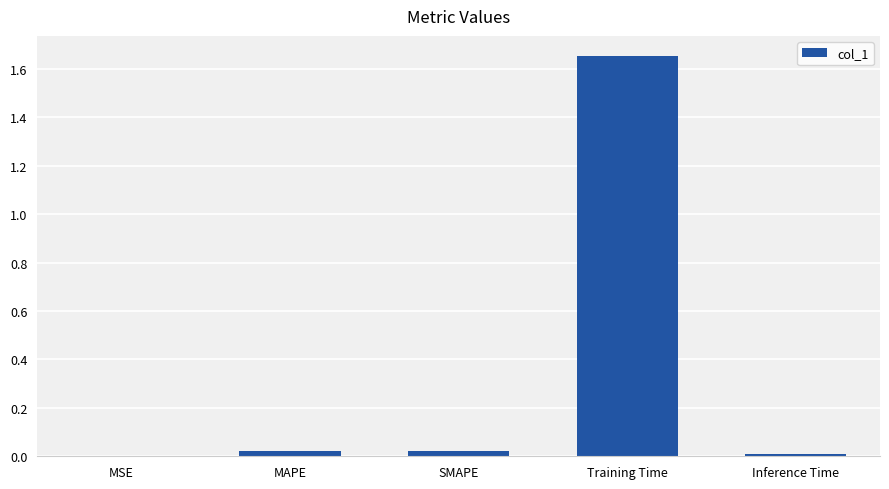

Are the bars horizontal?

No